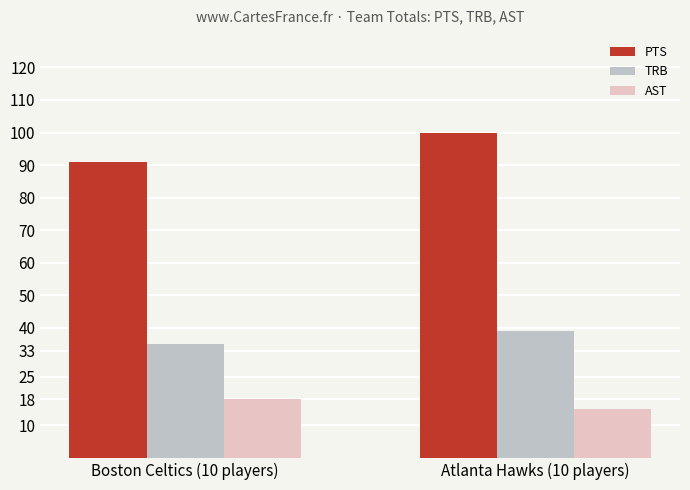

Which series has the largest total across all categories?

PTS